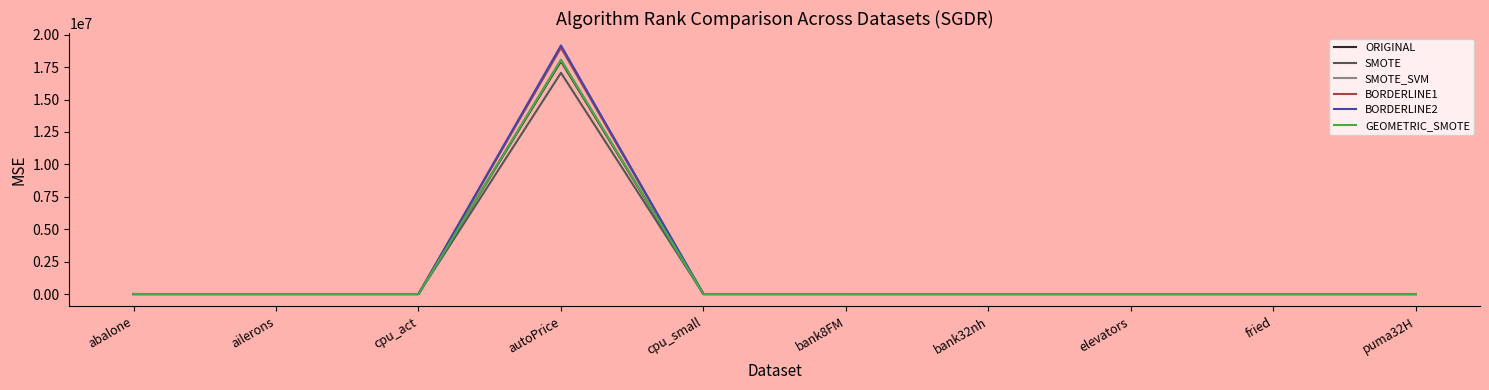

In GEOMETRIC_SMOTE, how many points are higher than both neighbors (excluding endpoints)?

3